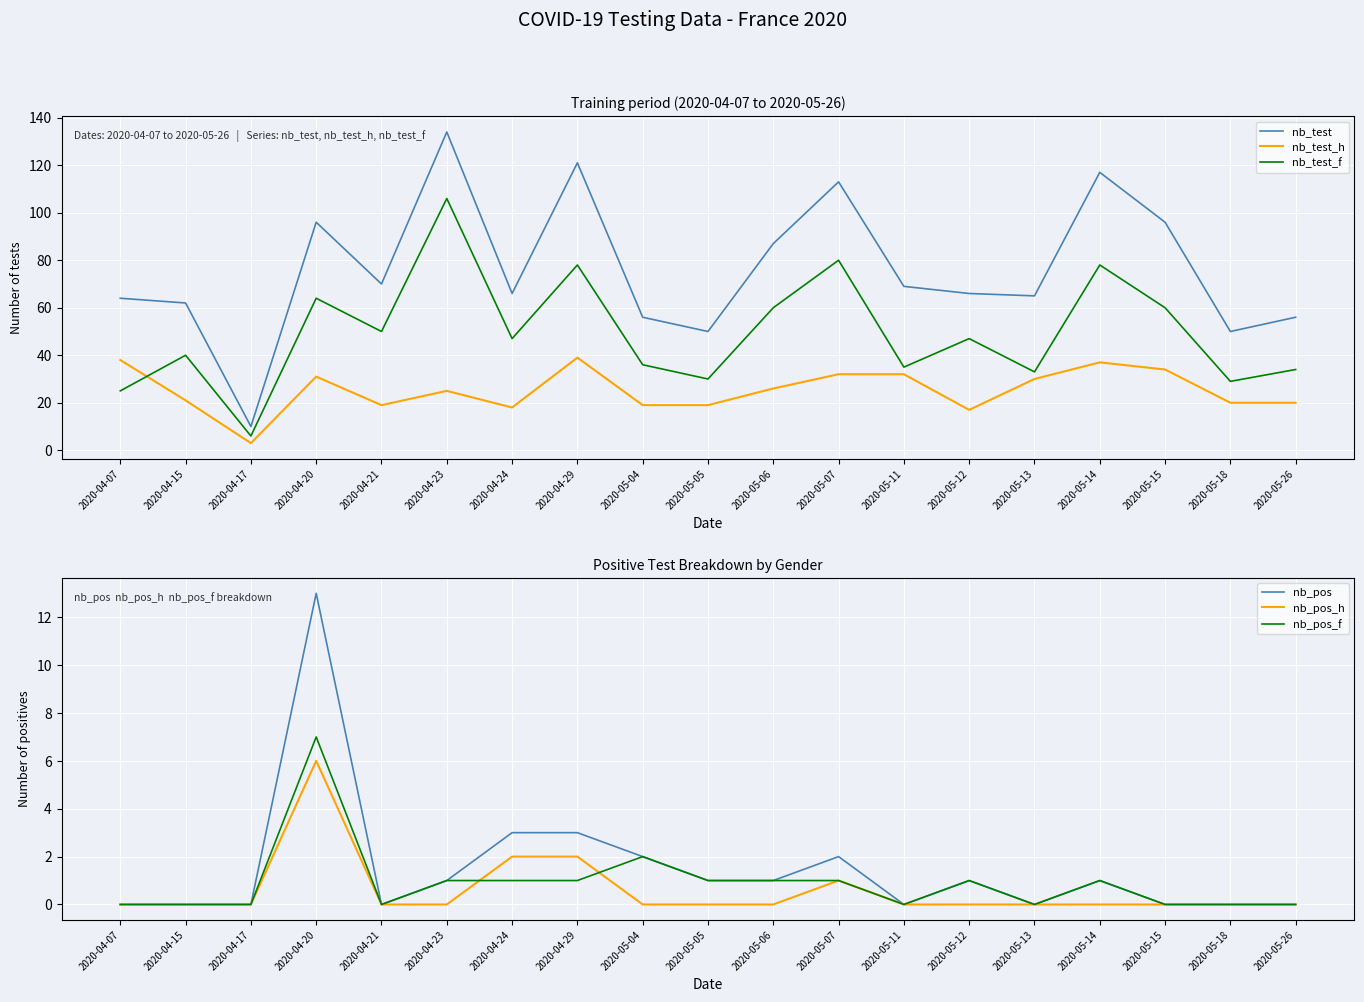

Where does the nb_pos_f series first go above 1?

2020-04-20